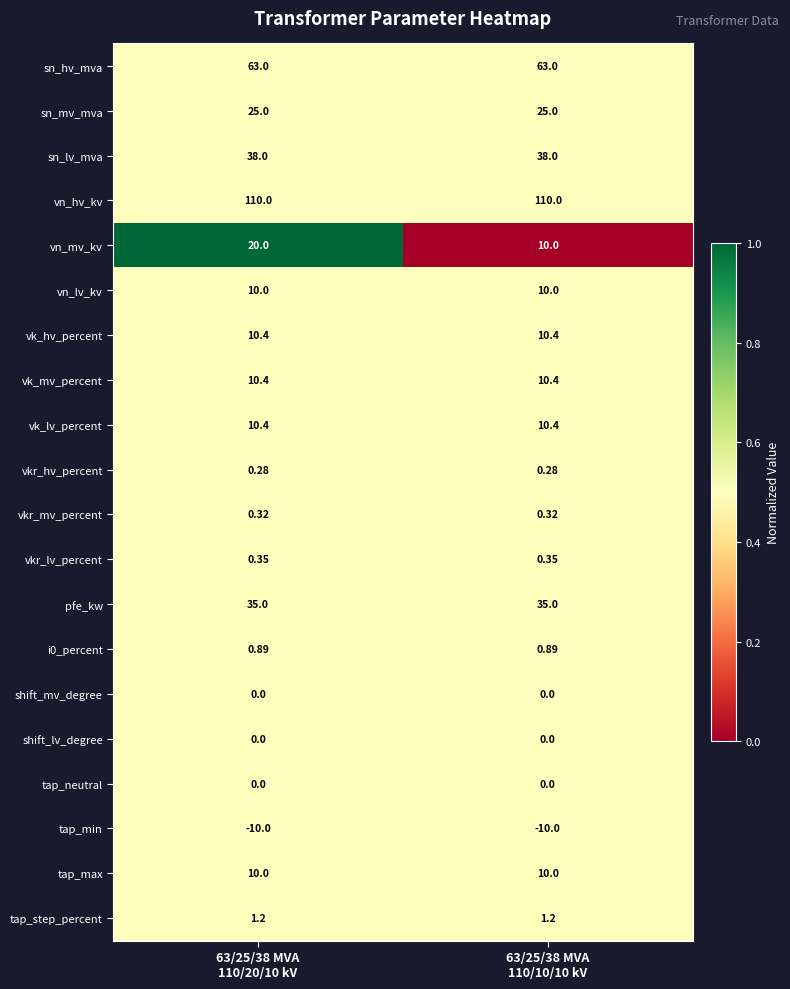

Which series has the widest spread of values?

vn_mv_kv